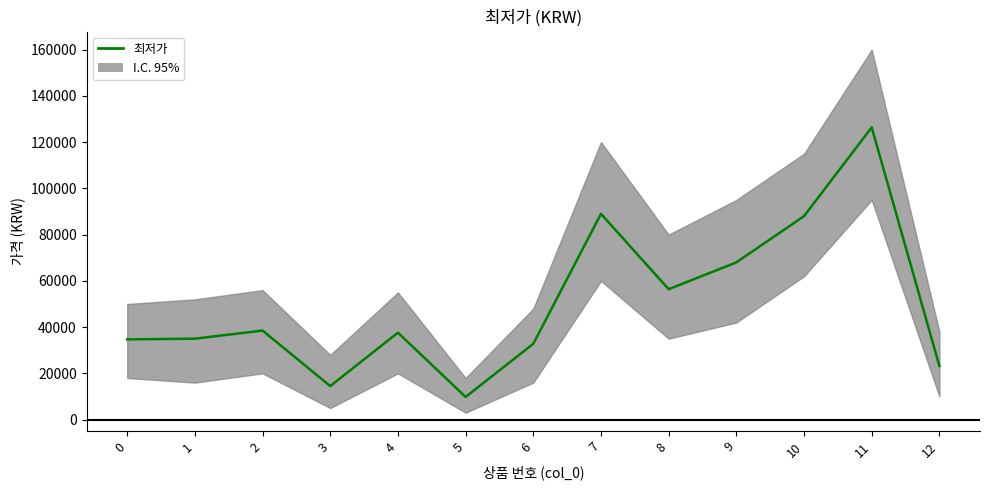

At which category does the data reach its first local peak?

2